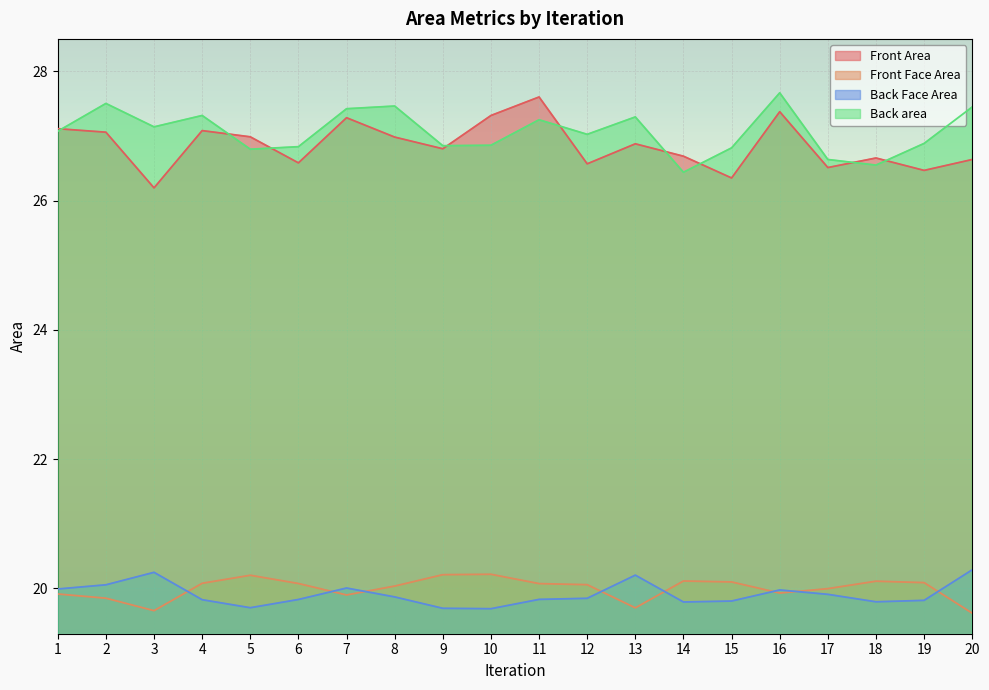

What are all the series names shown in the legend?

Front Area, Front Face Area, Back Face Area, Back area